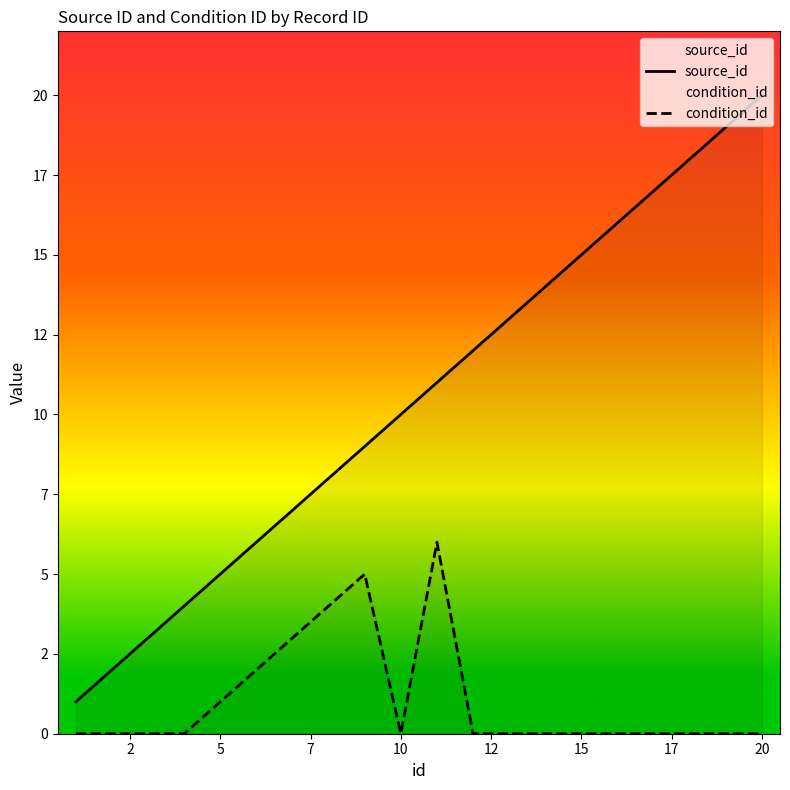

List the series in order of their overall mean, highest first.

source_id, condition_id